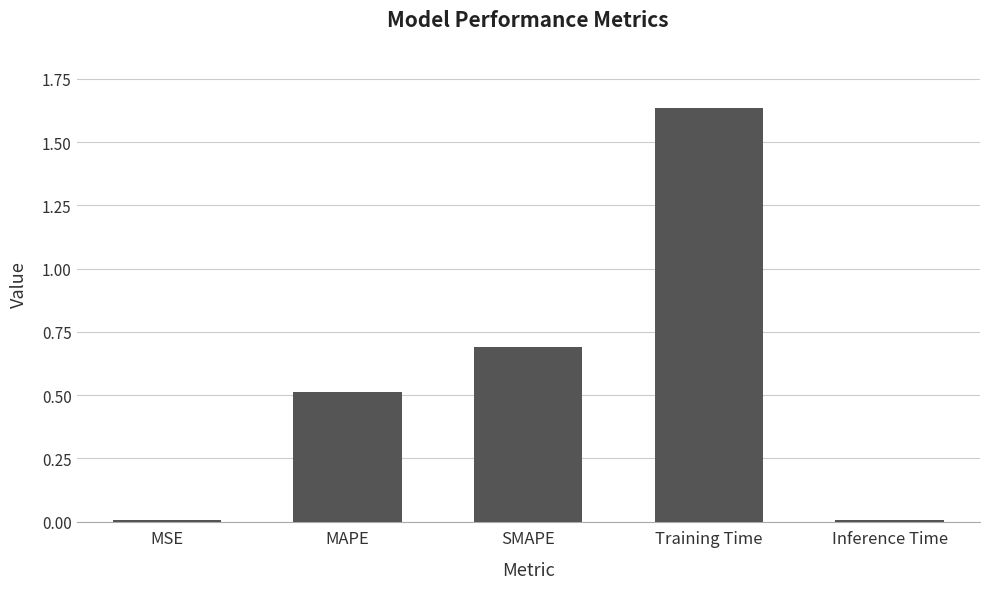

True or false: the data shows 2.5 at Training Time.

False